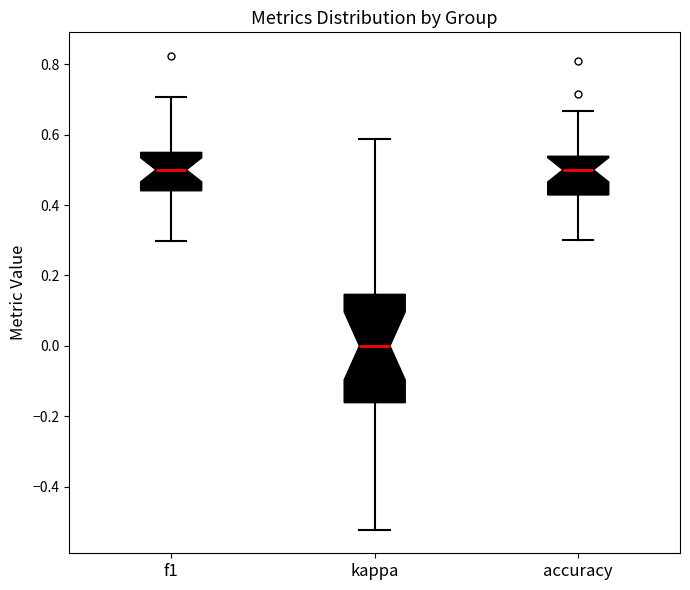

Reading left to right, transcribe this box plot: for each box, give where its median line is, the range the box spans, and where its two whiskers end, as read against the y-axis. The values are not printed on the chart, so give them approximately, as read against the axis.

f1: median 0.50, box 0.44 to 0.54, whiskers 0.30 to 0.70
kappa: median 0.00, box -0.16 to 0.14, whiskers -0.52 to 0.58
accuracy: median 0.50, box 0.42 to 0.54, whiskers 0.30 to 0.66